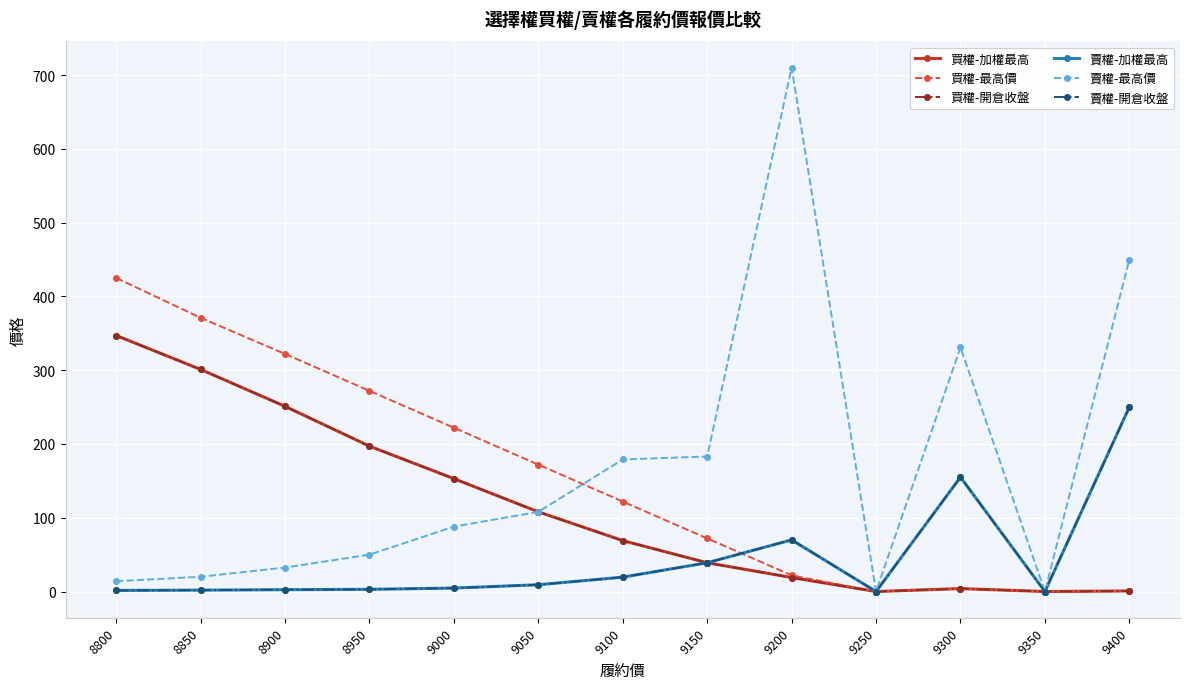

Is this an area chart (filled region under the line)?

No